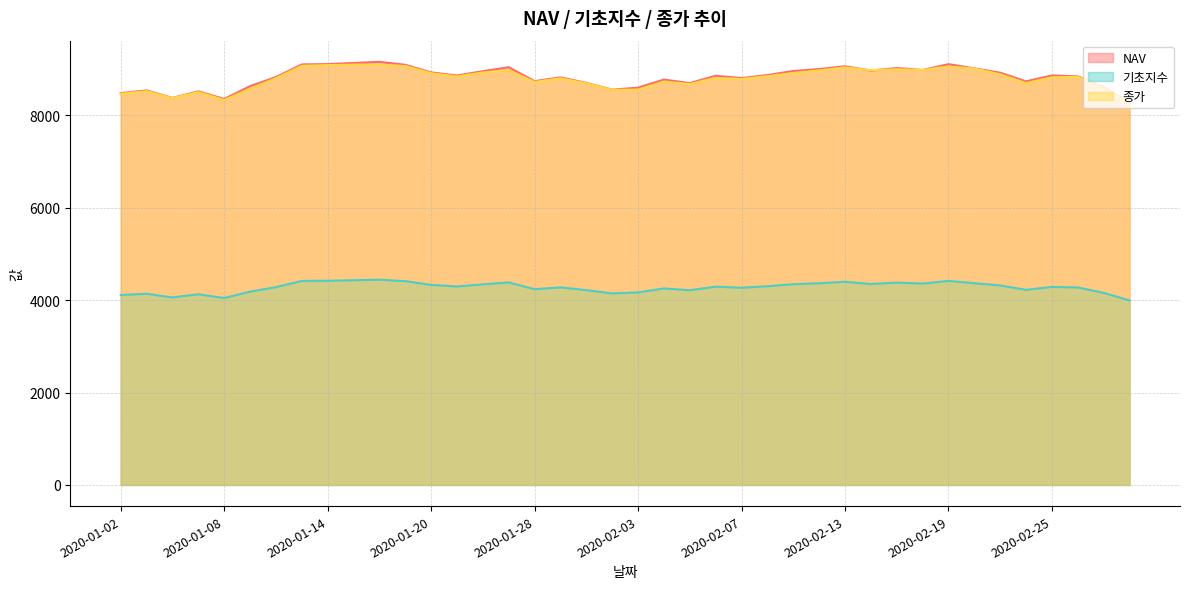

Is it true that NAV equals 14706.7 at 2020-02-19?

False